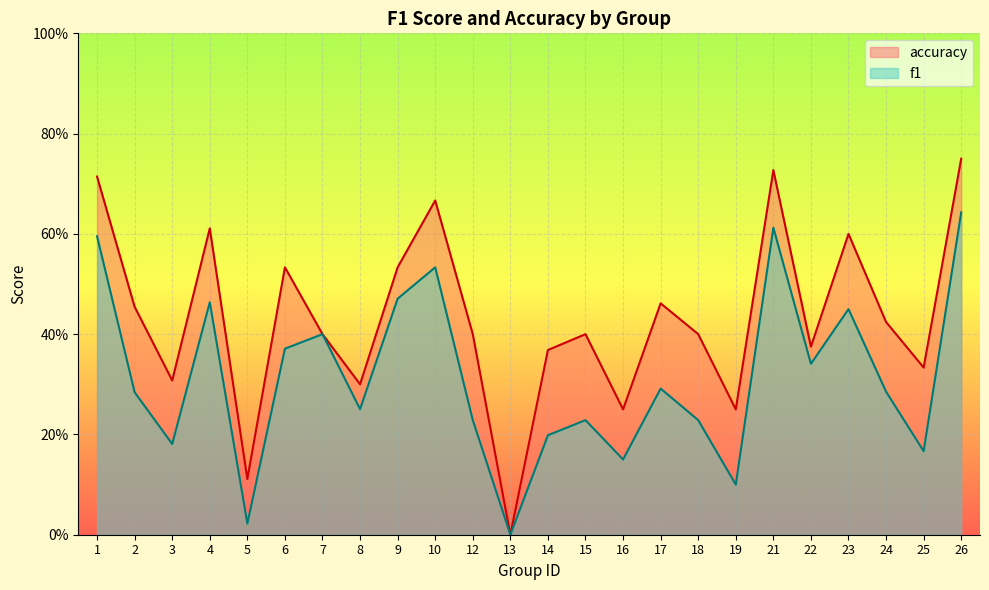

Rank the categories by accuracy value from lowest to highest.

13, 5, 16, 19, 8, 3, 25, 14, 22, 7, 12, 15, 18, 24, 2, 17, 6, 9, 23, 4, 10, 1, 21, 26